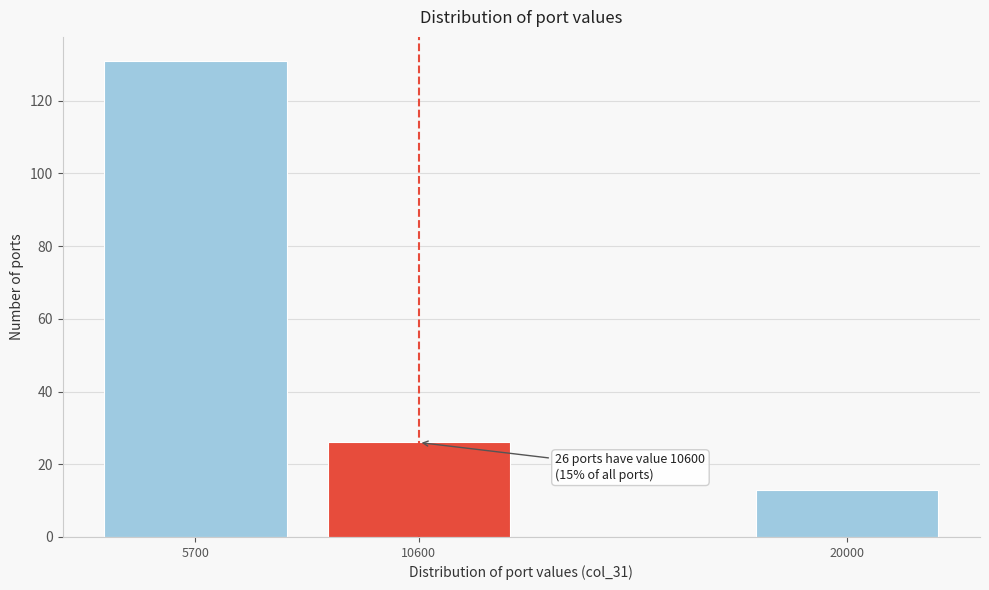

Reading right to left, transcribe all the data shown in this chart.

13	26	131